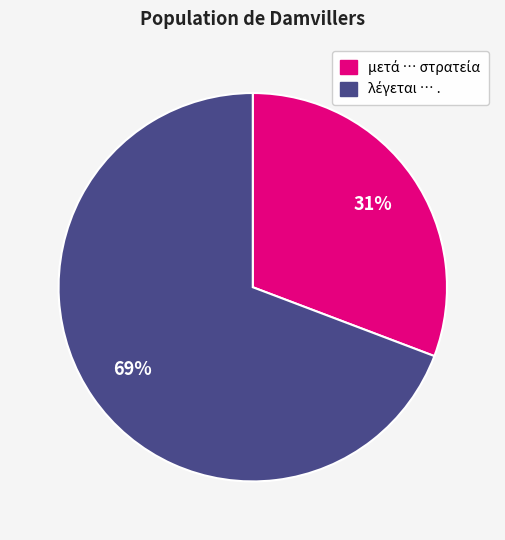

Is there any slice that represents more than half of the pie?

Yes